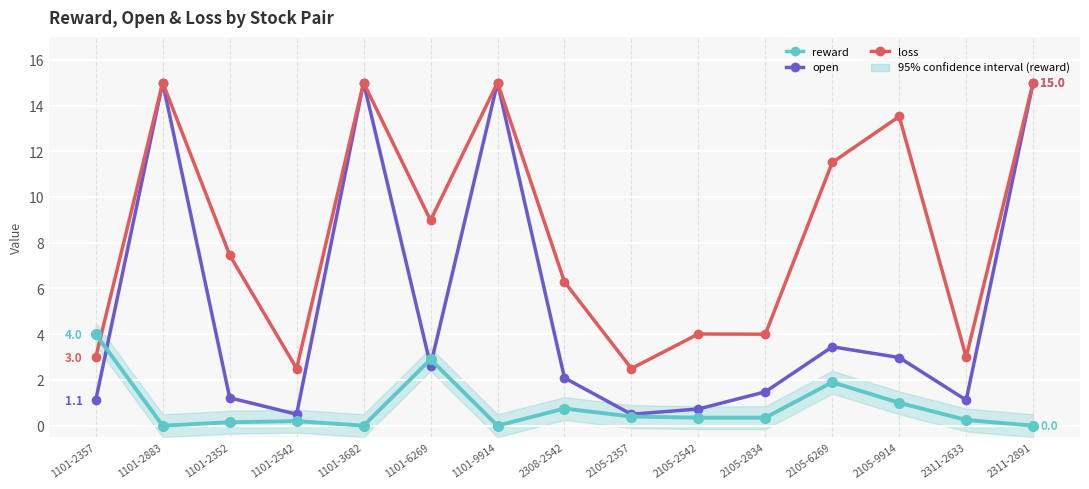

At which category does open reach its first local peak?

1101-2883